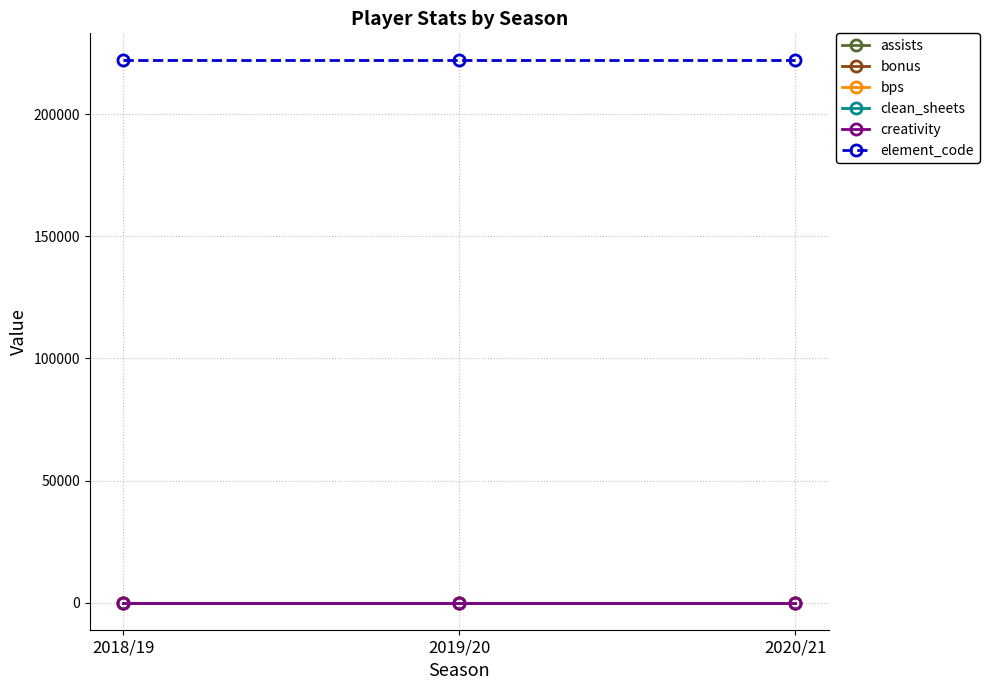

What is the total value across all series at 2018/19?

222017